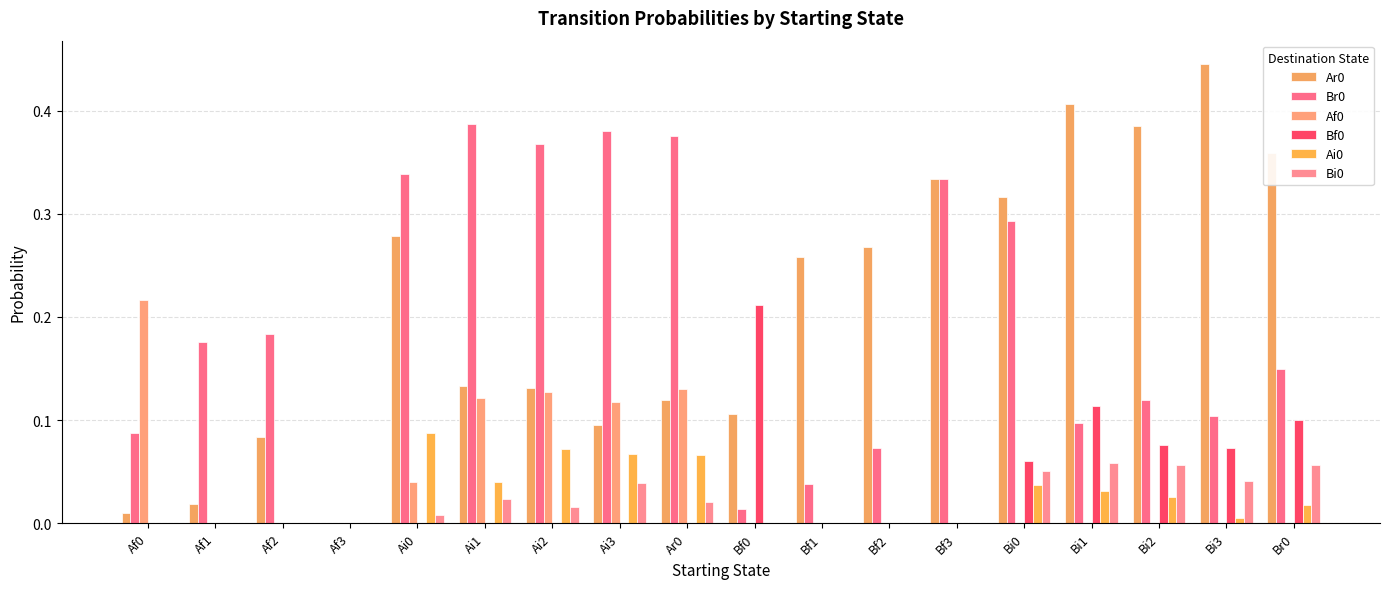

How many data points in Ar0 are above 0?

17